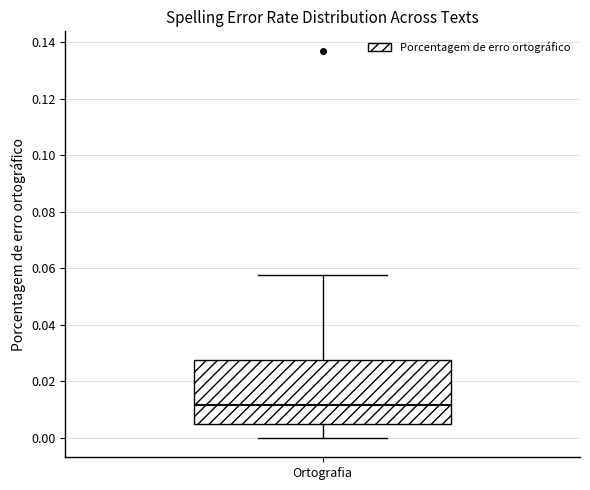

Transcribe this box plot: give where the median line is, the range the box spans, and where the two whiskers end, as read against the y-axis. The values are not printed on the chart, so give them approximately, as read against the axis.

median 0.012, box 0.004 to 0.028, whiskers 0.000 to 0.058